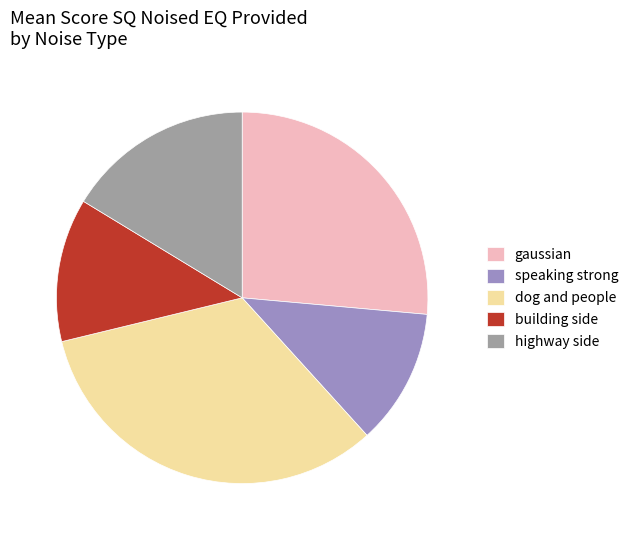

True or false: dog and people accounts for 48% of the total.

False